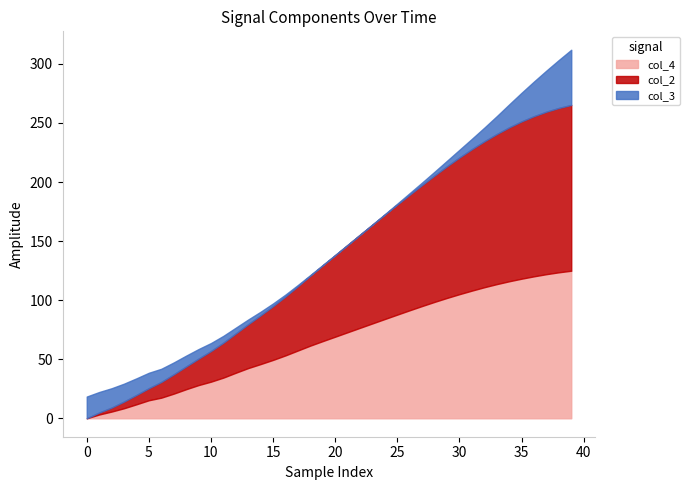

The col_4 series shows 44.9 at 10. True or false?

False